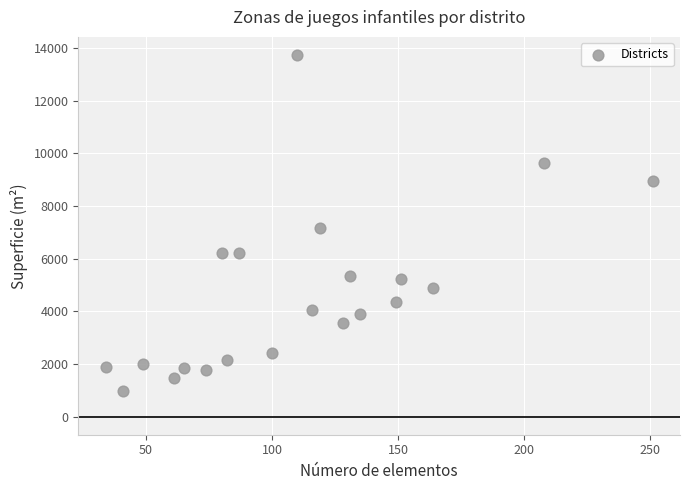

What Y value in the scatter plot is closest to 7351?

7173